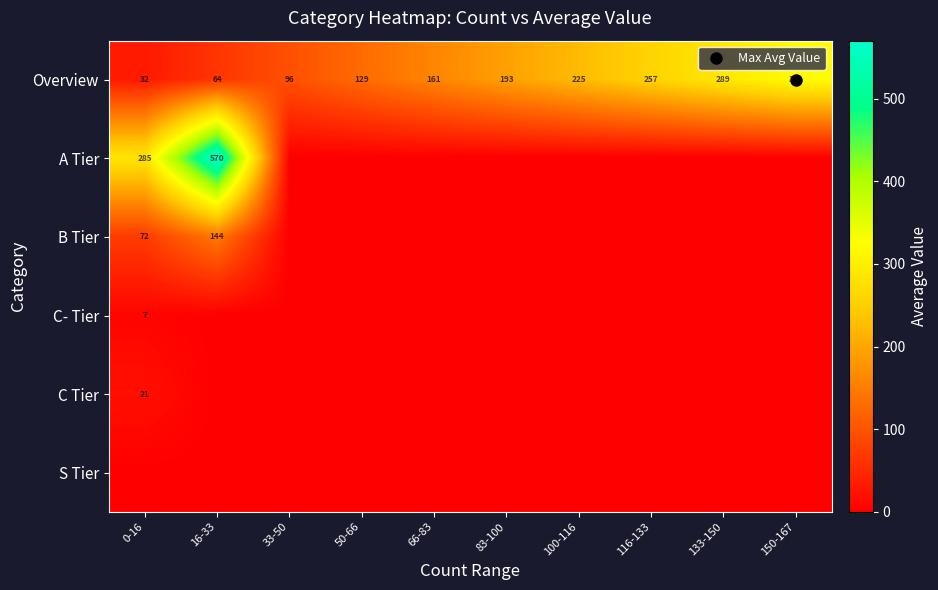

At how many categories does at least one series exceed 542?

1